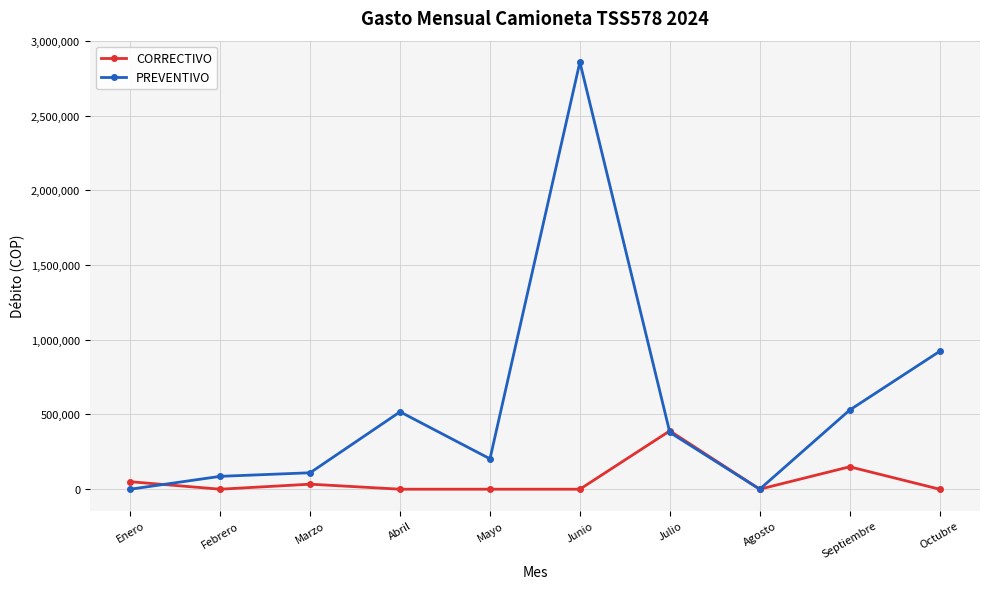

At which label does PREVENTIVO first exceed 380000?

Abril